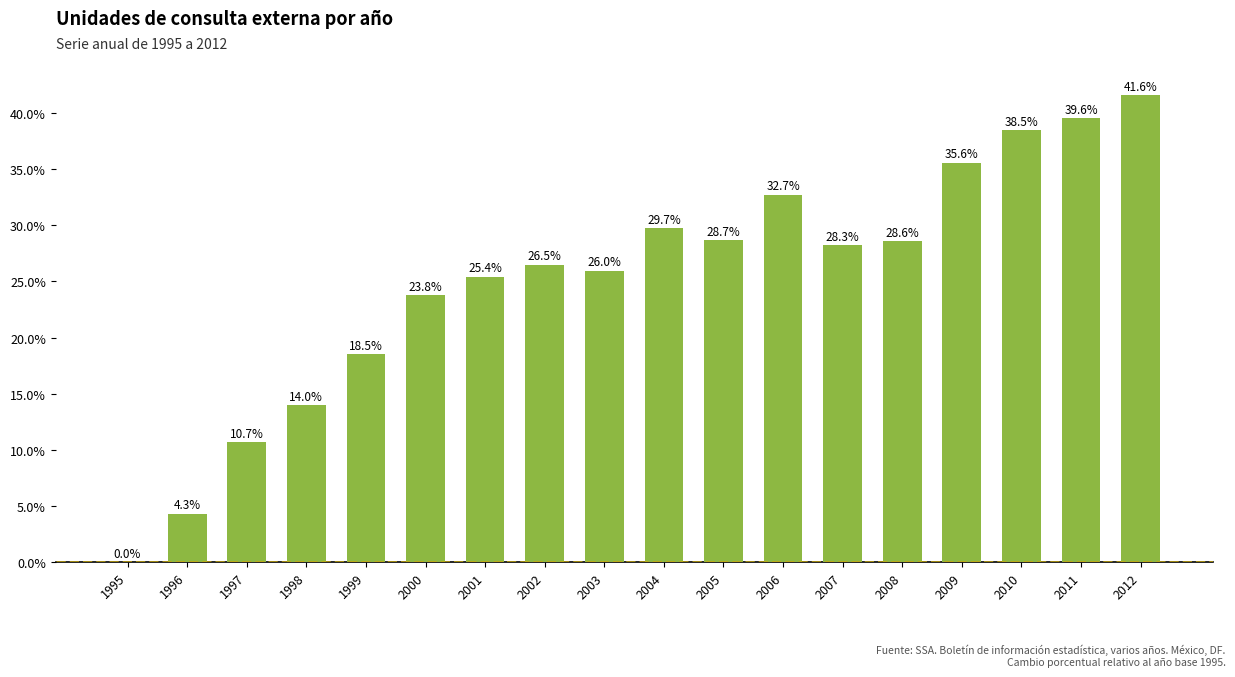

Rank the categories by value from lowest to highest.

1995, 1996, 1997, 1998, 1999, 2000, 2001, 2003, 2002, 2007, 2008, 2005, 2004, 2006, 2009, 2010, 2011, 2012